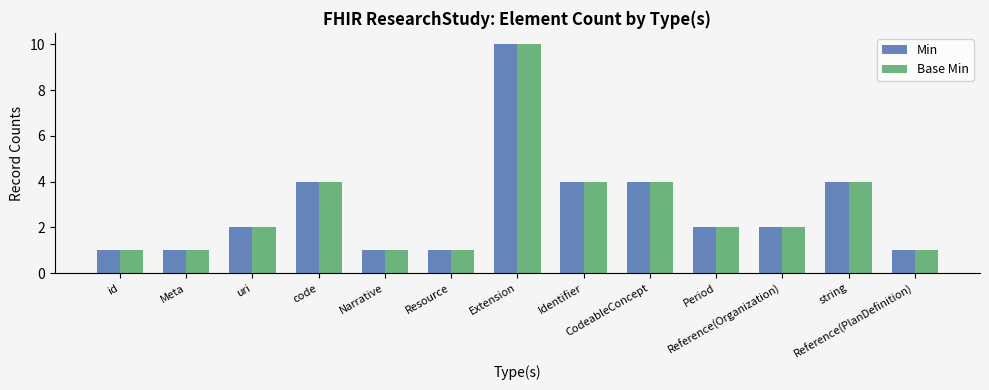

Count the Min values in the range 1 to 4.

12